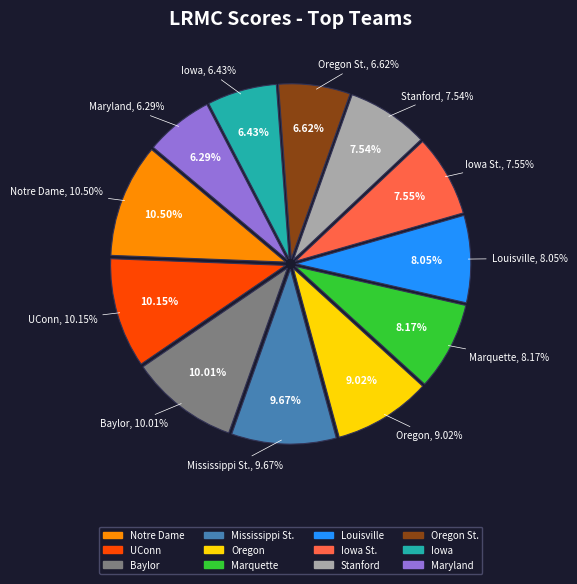

Which slice is the smallest?

Maryland